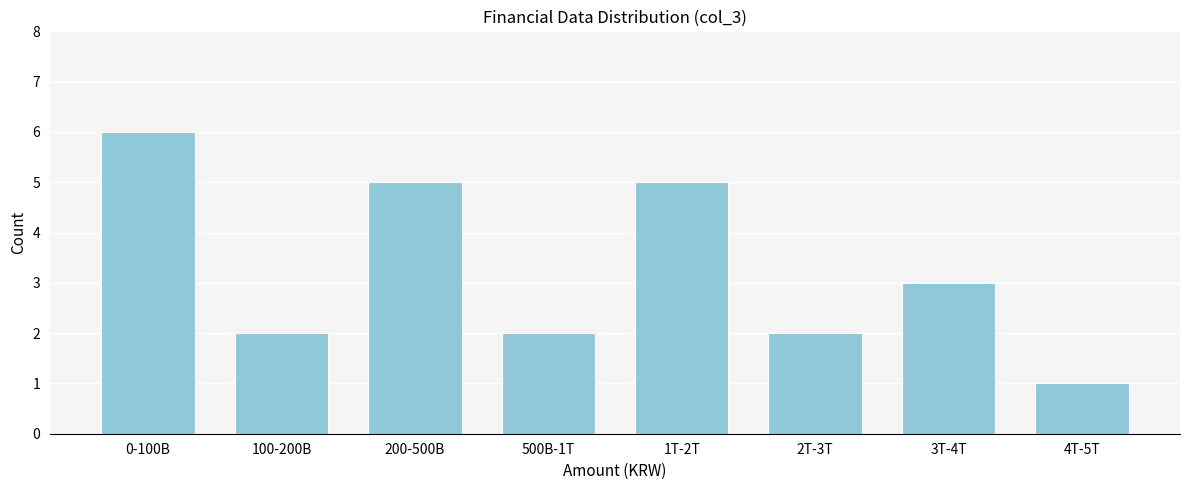

Reading left to right, list all the values displayed in this chart.

0-100B=6	100-200B=2	200-500B=5	500B-1T=2	1T-2T=5	2T-3T=2	3T-4T=3	4T-5T=1